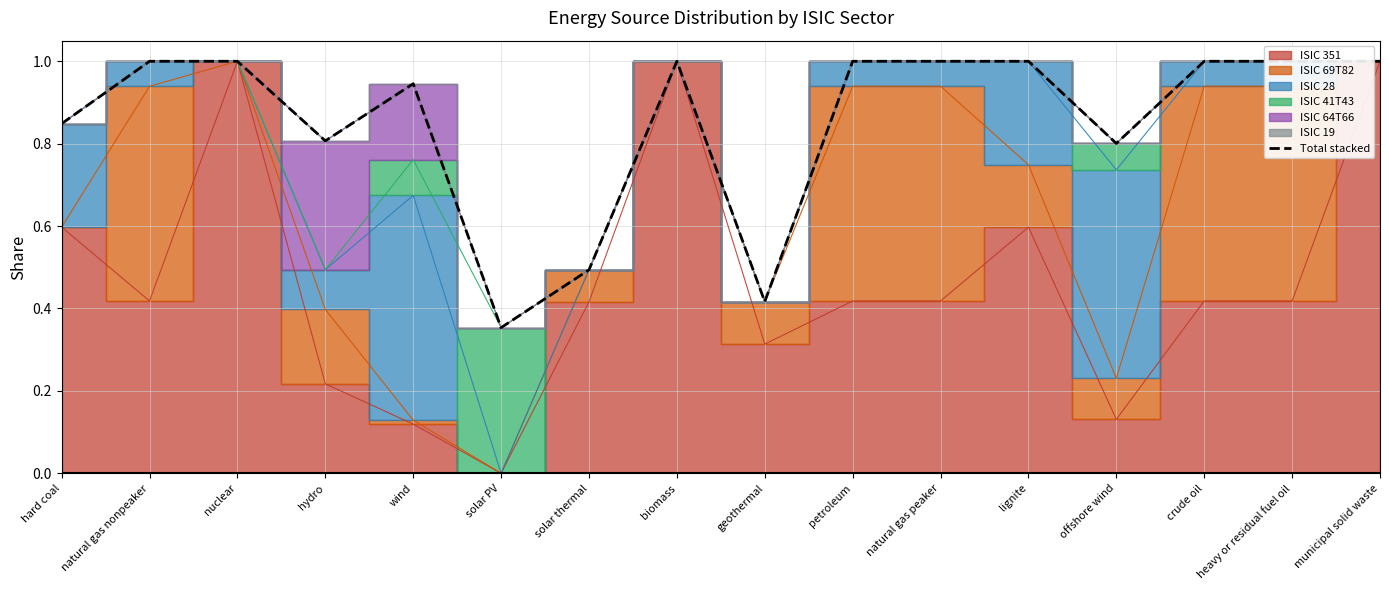

Is it true that Total stacked equals 0.3 at offshore wind?

False